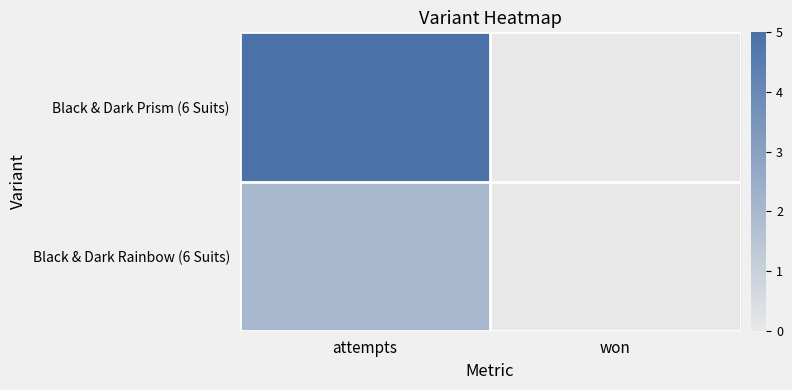

How many series are shown in this chart?

2